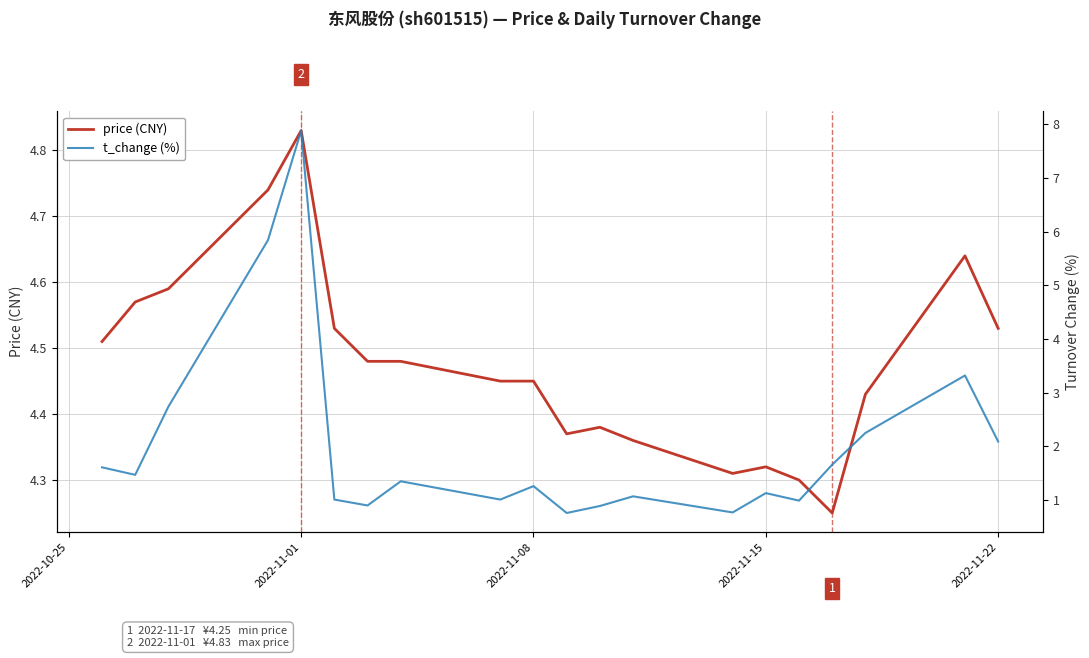

At how many categories does at least one series exceed 2?

20